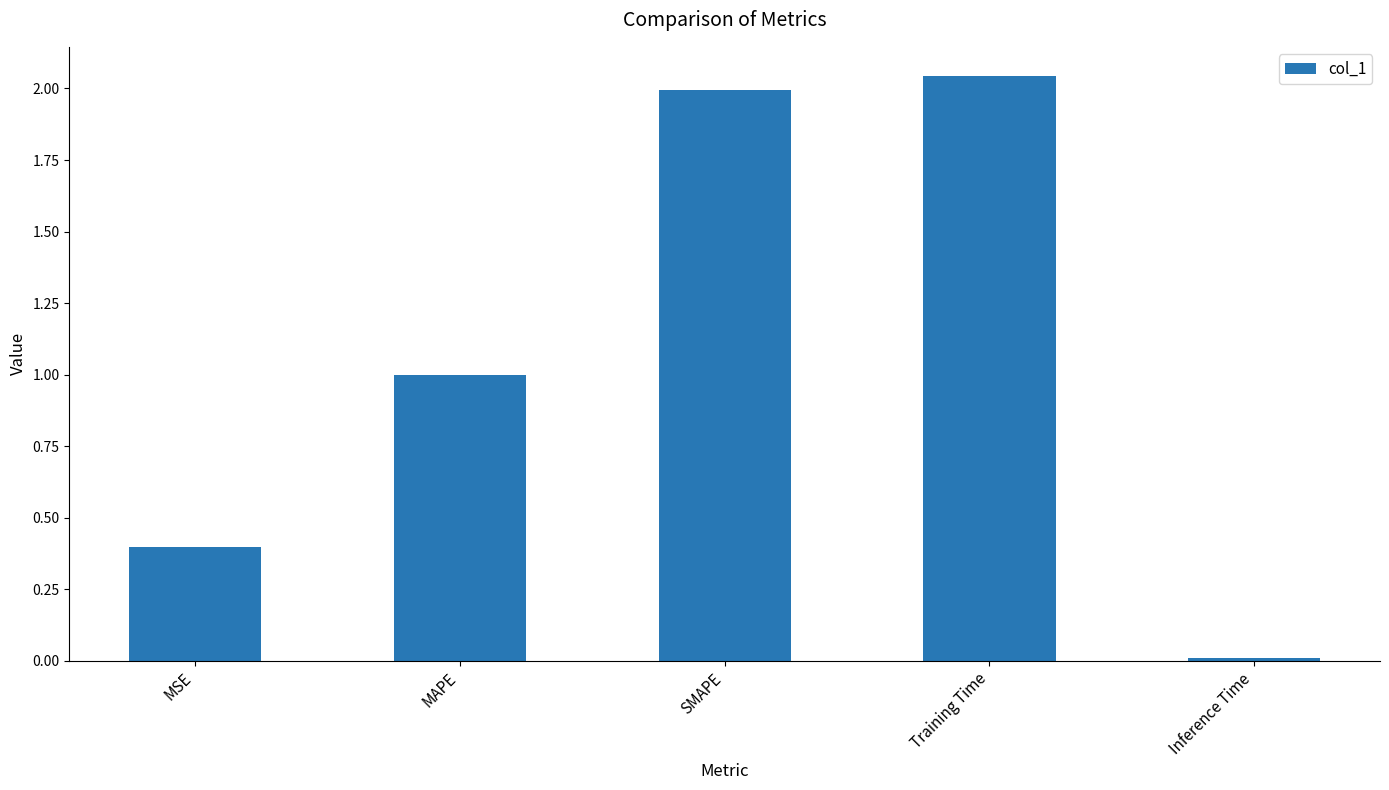

Rank the categories by value from highest to lowest.

Training Time, SMAPE, MAPE, MSE, Inference Time